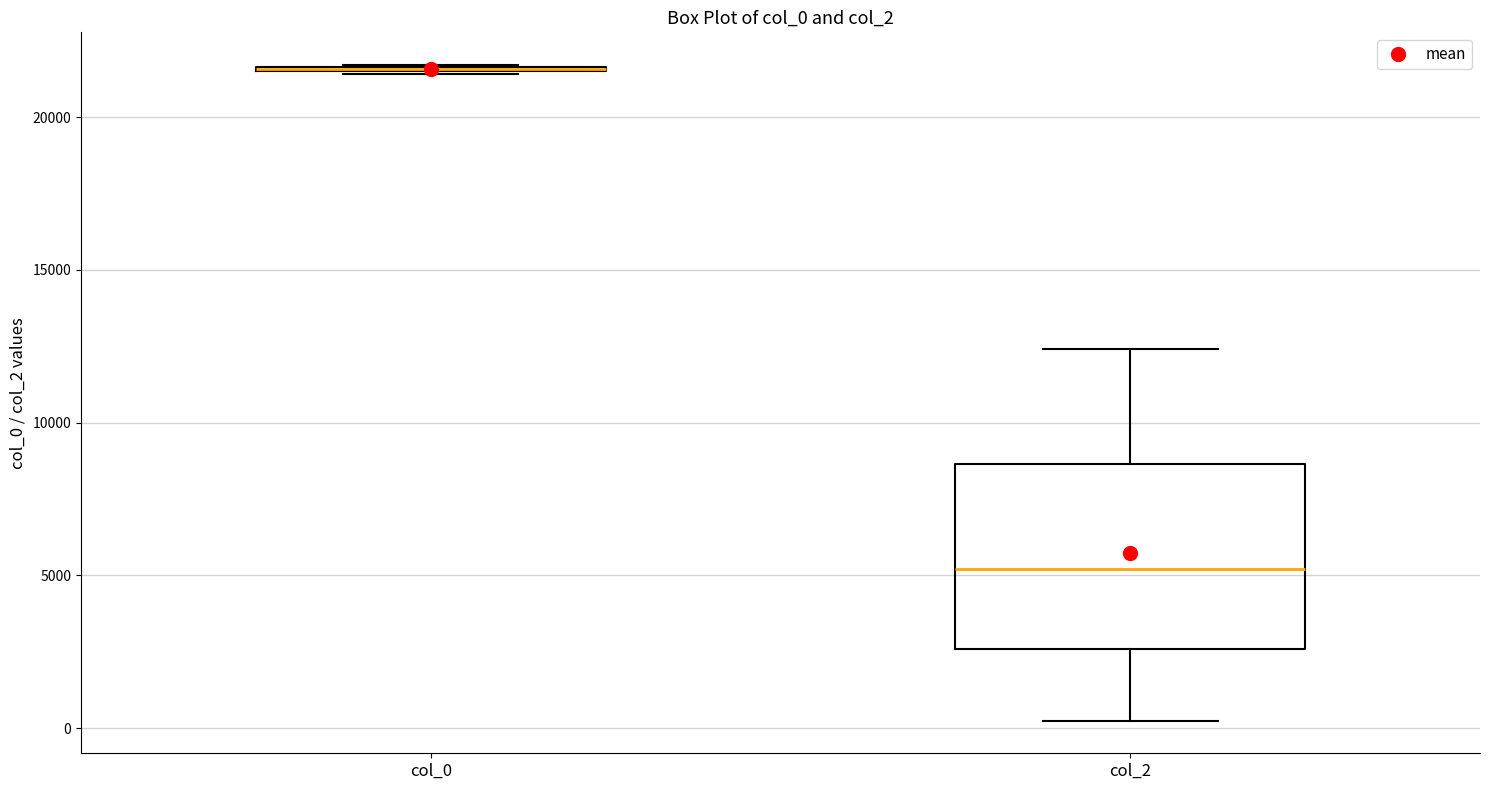

Reading left to right, read every box against the y-axis: the position of its median line, the range the box covers, and the ends of its whiskers. The values are not printed on the chart, so give them approximately, as read against the axis.

col_0: box collapsed to a line at 21500, whiskers 21500 to 21500
col_2: median 5000, box 2500 to 8500, whiskers 500 to 12500